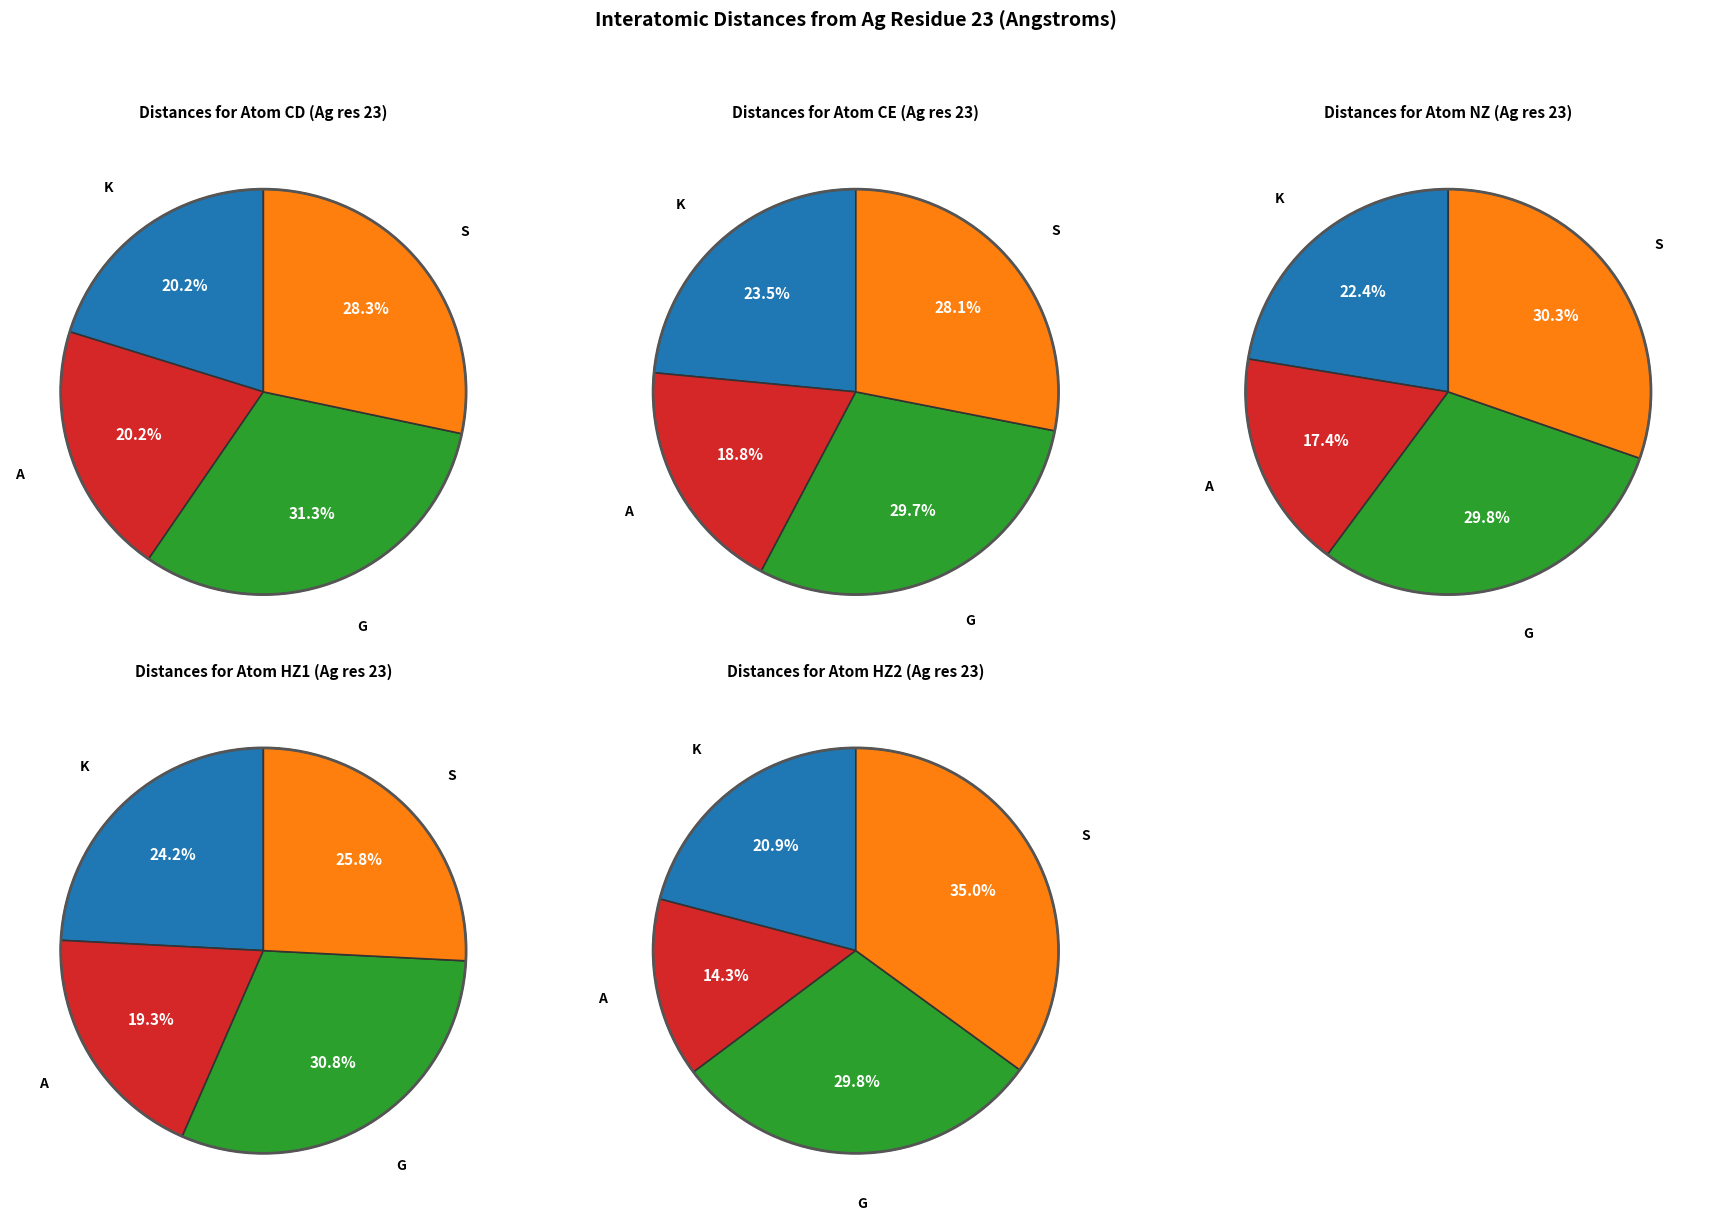

Is there any slice that represents more than half of the pie?

No